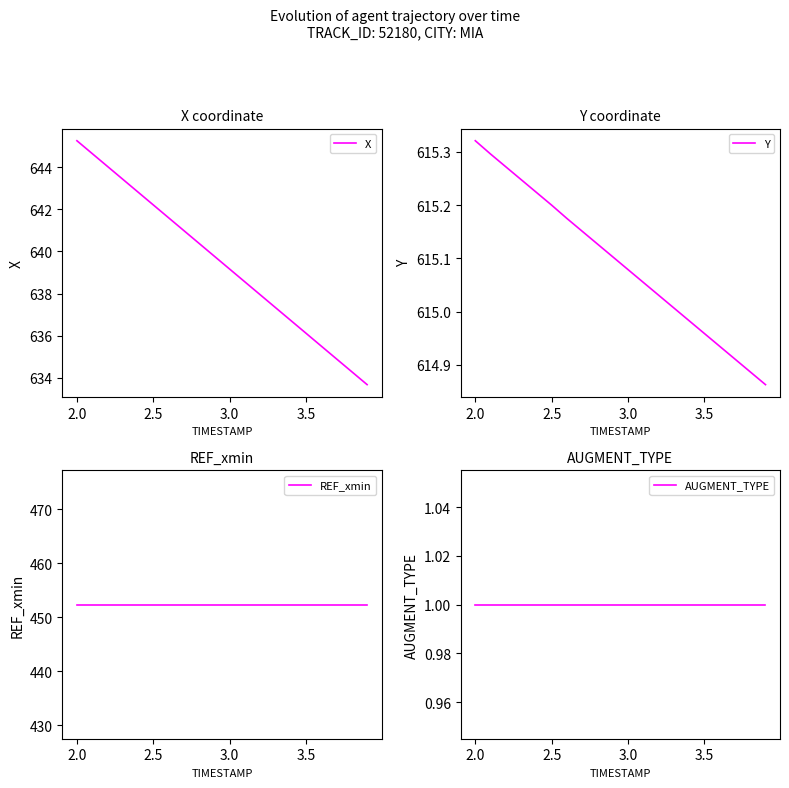

What is the minimum value shown in the chart?

1.0